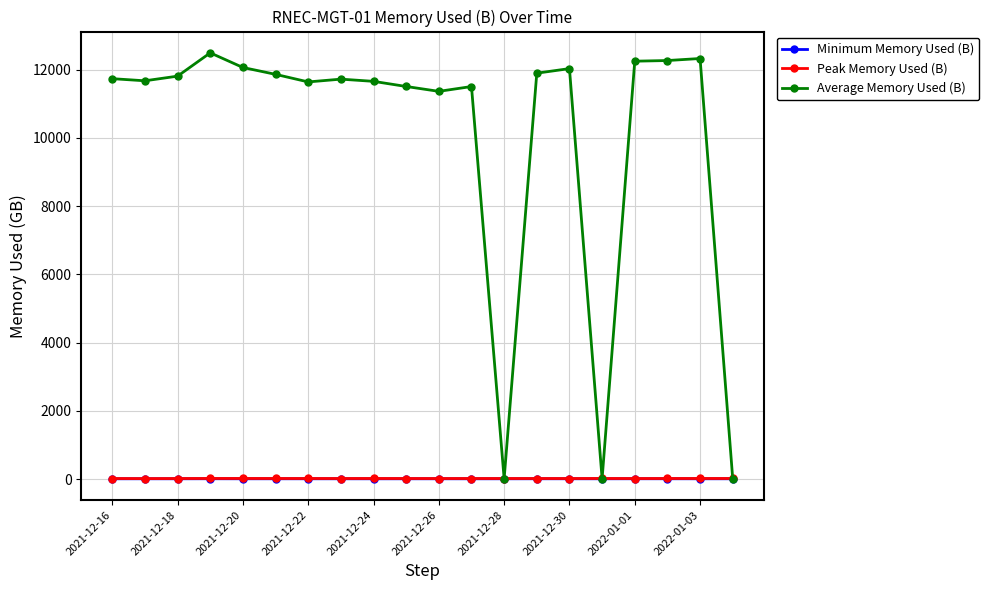

True or false: Peak Memory Used (B) has more than 1 interior local peaks.

True